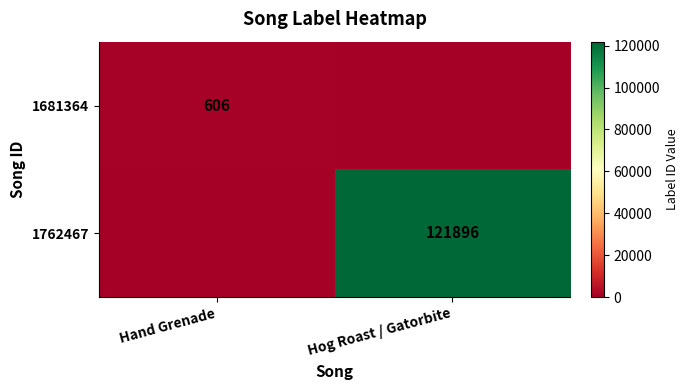

Is the value of 1681364 at Hand Grenade greater than the value of 1762467 at Hog Roast / Gatorbite?

No